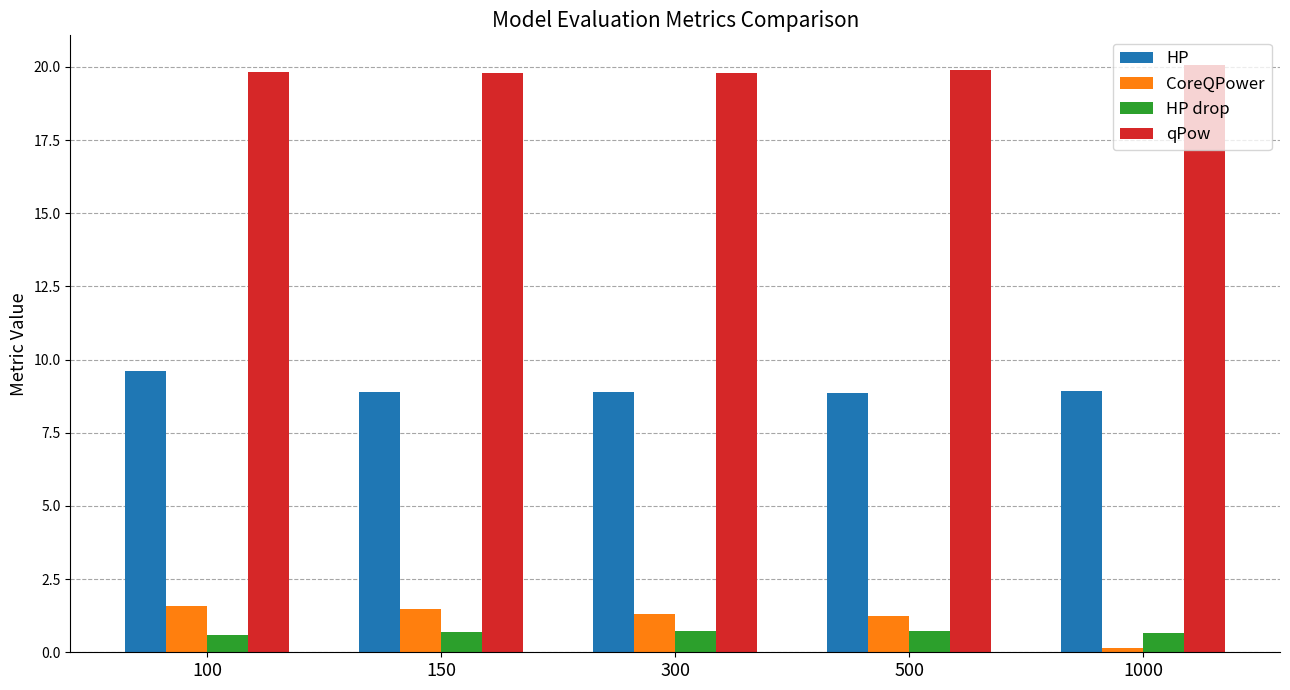

How many HP drop values are between 0 and 1?

5